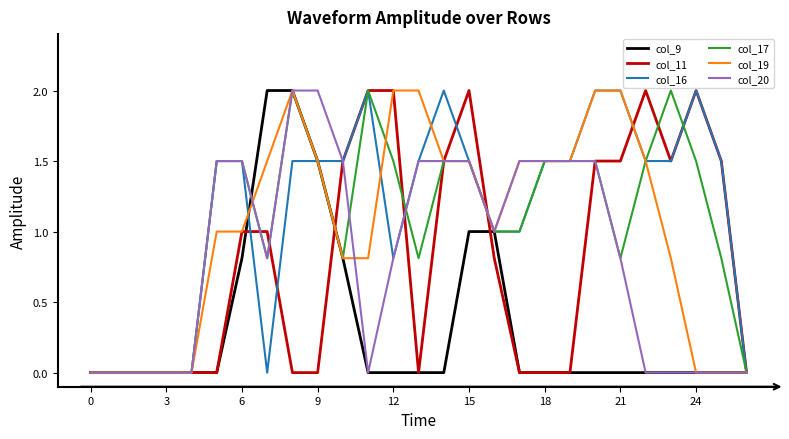

How many categories are shown in the chart?

27